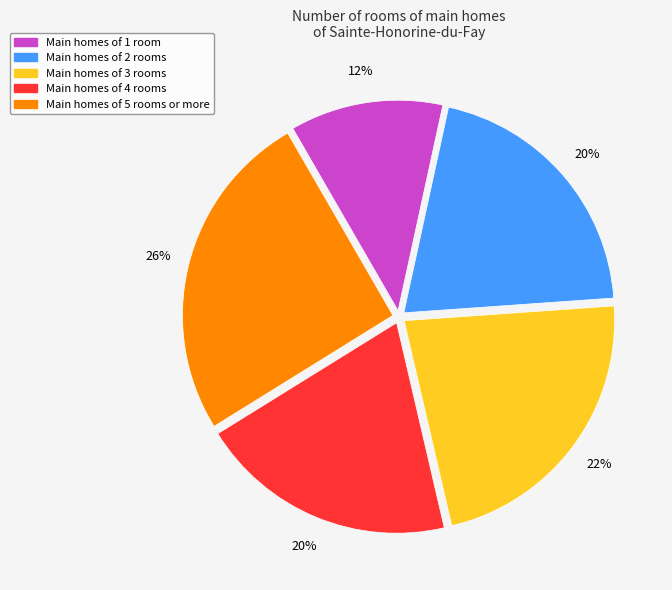

To the nearest percent, what is the average slice percentage?

20%